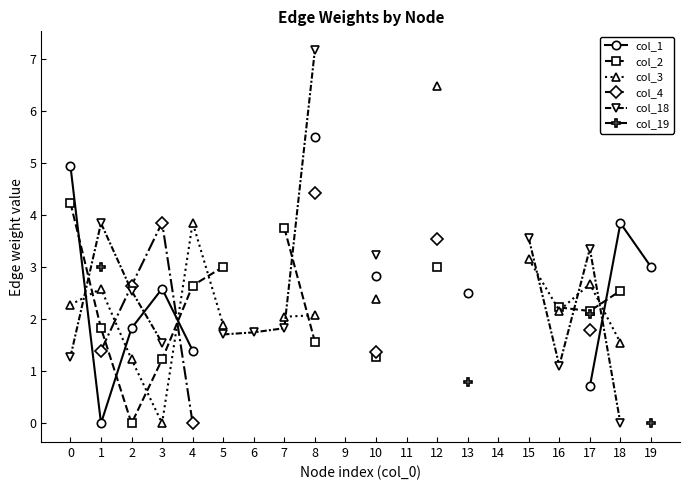

At how many categories does at least one series exceed 0?

17